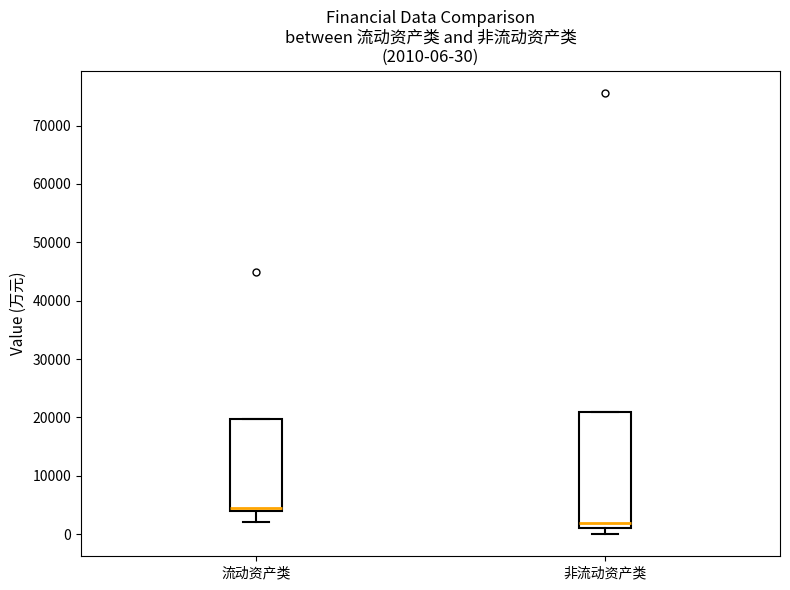

Which box is the tallest, from its lower edge to its upper edge?

非流动资产类